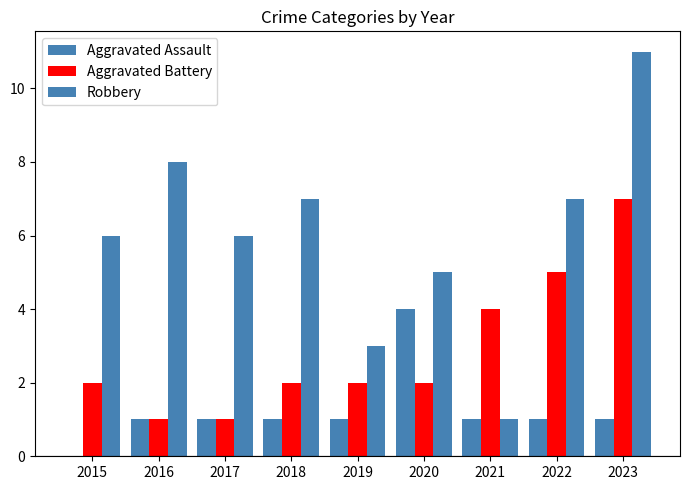

Is it true that Aggravated Battery equals 1 at 2019?

False